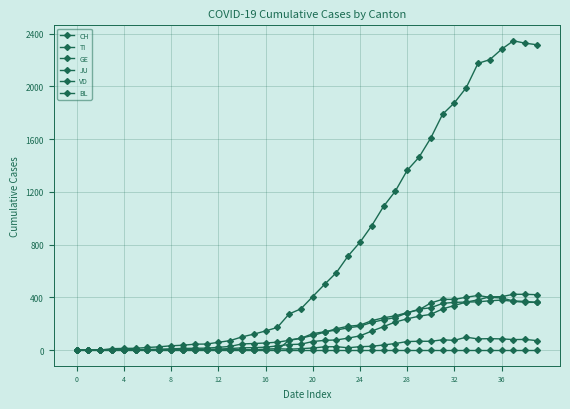

At which category does TI reach its first local valley?

32